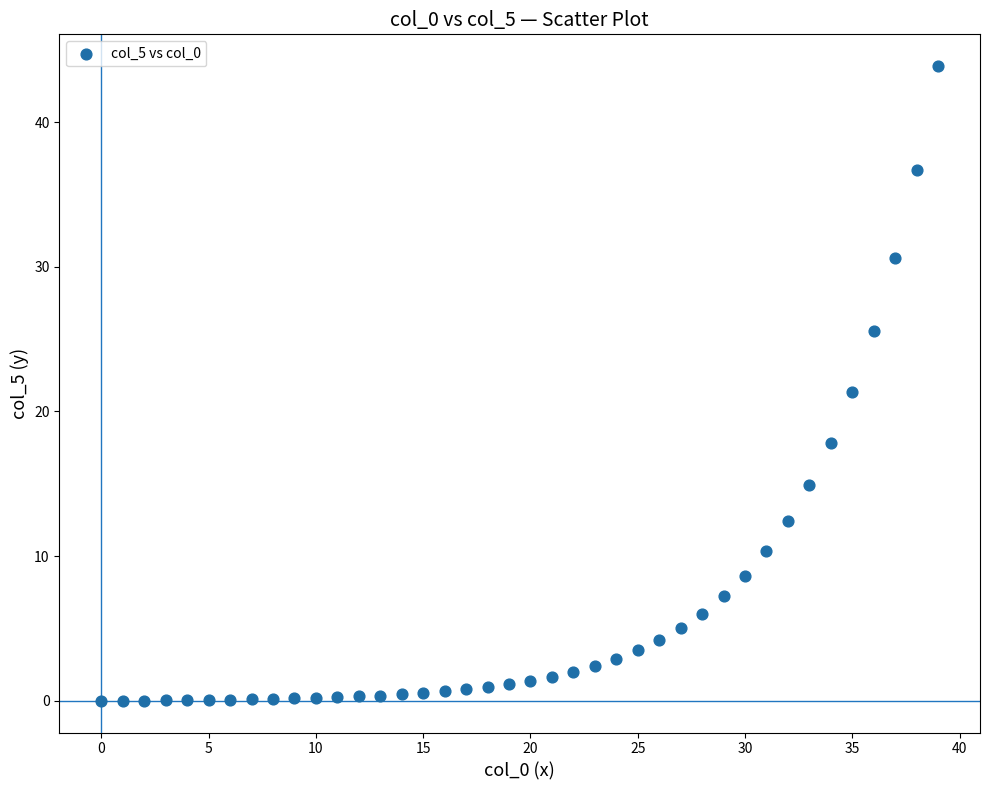

What is the range of Y values (max minus min)?

43.9